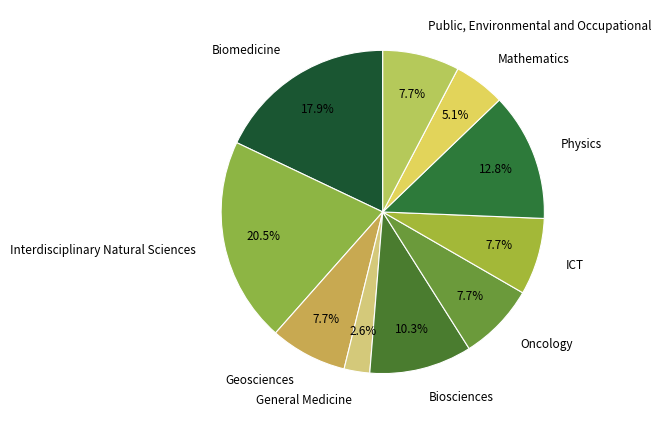

Does any single category account for the majority?

No